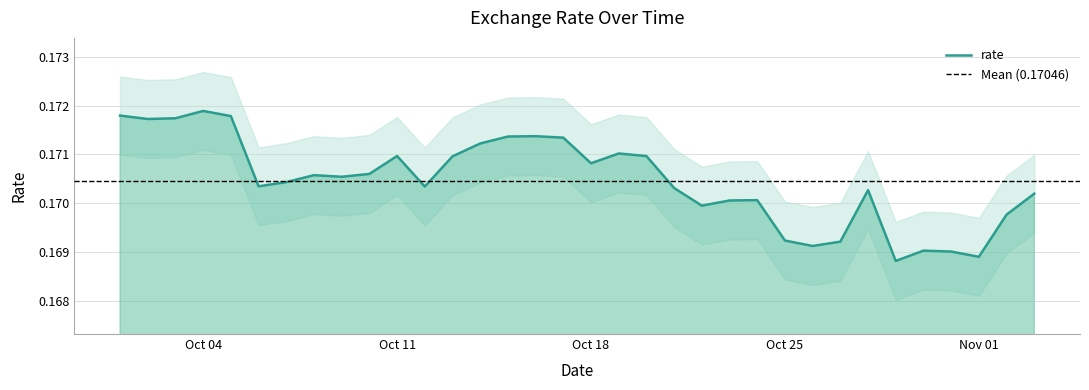

Rank the categories by value from lowest to highest.

2021-10-29, 2021-11-01, 2021-10-31, 2021-10-30, 2021-10-26, 2021-10-27, 2021-10-25, 2021-11-02, 2021-10-22, 2021-10-23, 2021-10-24, 2021-11-03, 2021-10-28, 2021-10-21, 2021-10-12, 2021-10-06, 2021-10-07, 2021-10-09, 2021-10-08, 2021-10-10, 2021-10-18, 2021-10-13, 2021-10-20, 2021-10-11, 2021-10-19, 2021-10-14, 2021-10-17, 2021-10-15, 2021-10-16, 2021-10-02, 2021-10-03, 2021-10-05, 2021-10-01, 2021-10-04